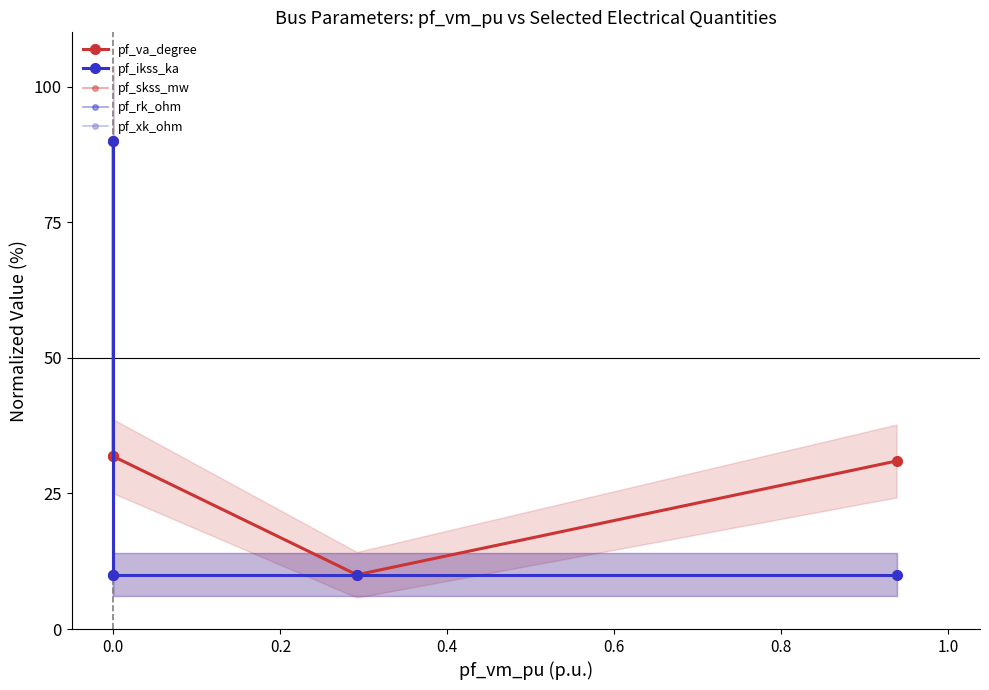

What is the minimum value for pf_rk_ohm?

10.0